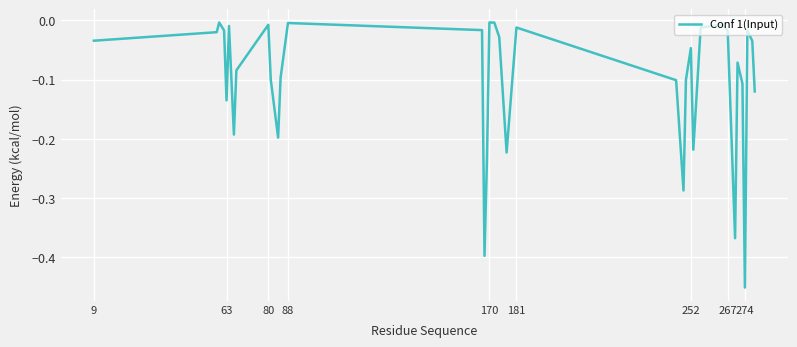

What is the difference between the maximum and minimum values?

0.4